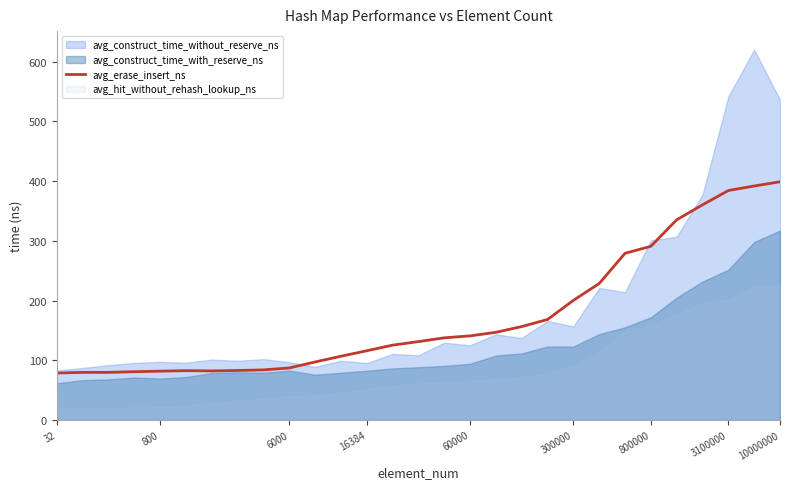

What is the minimum value for avg_erase_insert_ns?

78.7